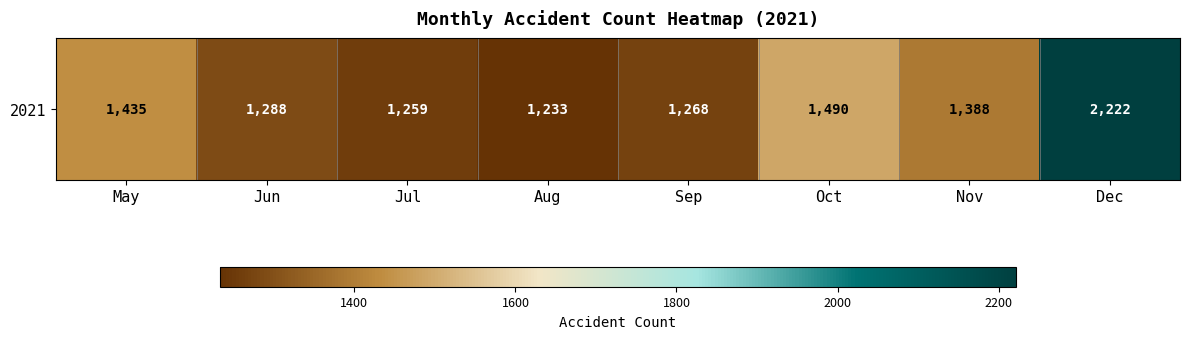

What is the change in value from Aug to Nov?

+155